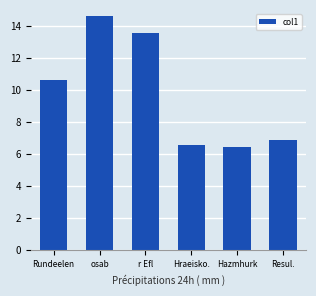

Reading left to right, what are all the values shown in this chart?

10.6	14.6	13.6	6.6	6.4	6.9